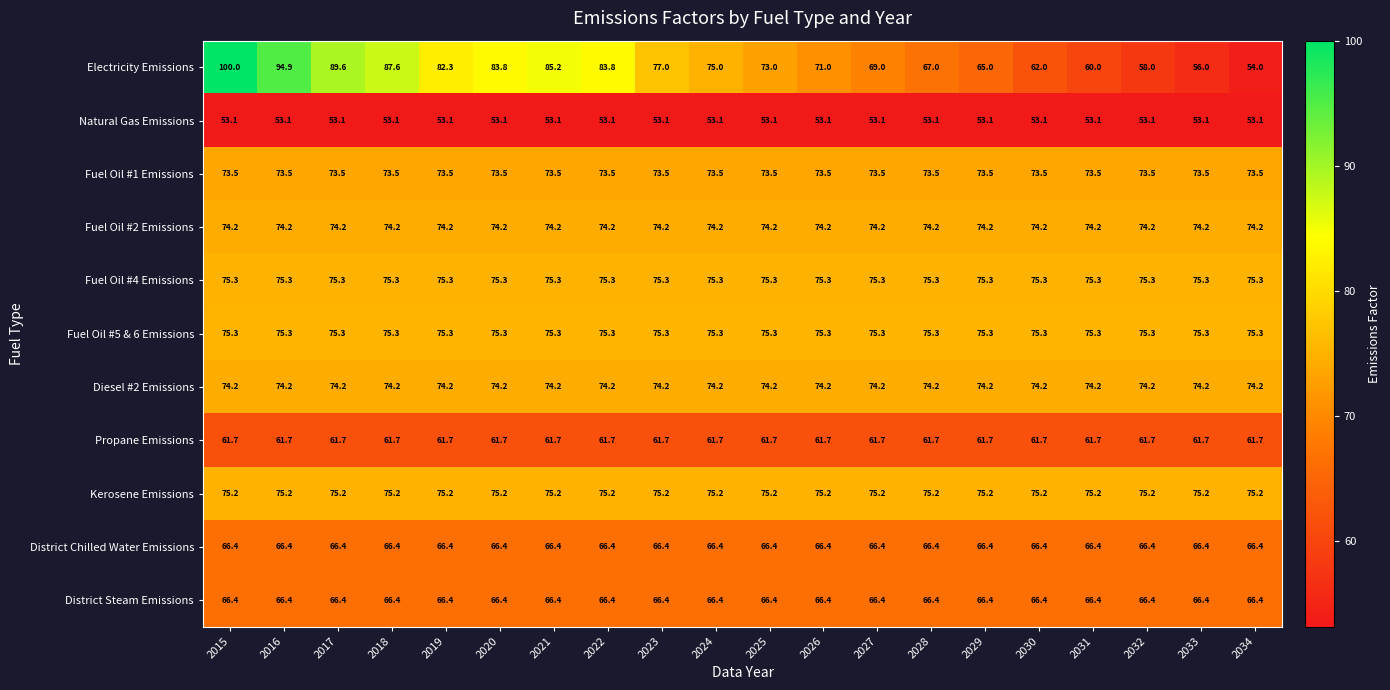

What is the sum of all Fuel Oil #5 & 6 Emissions values?

1506.0